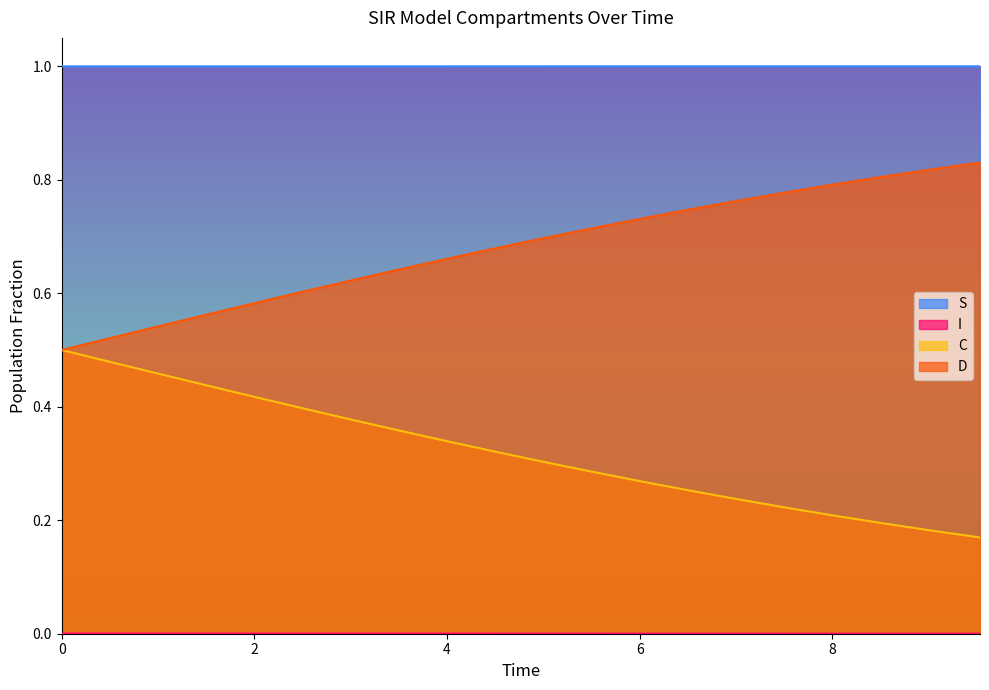

What is the value of the D point at the 3rd from the left?

0.5